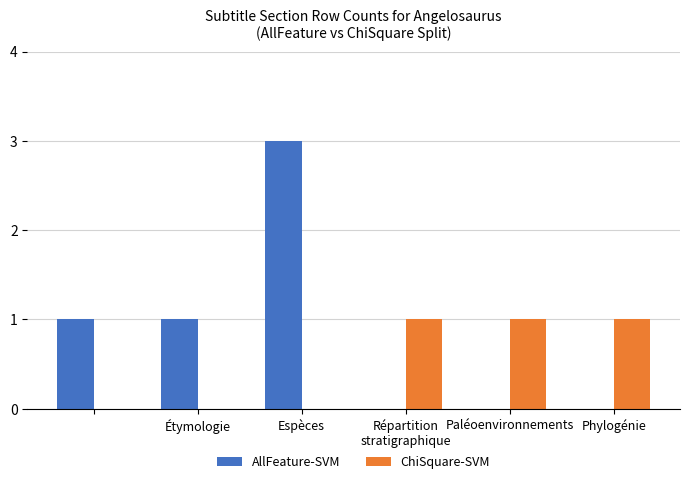

How many series are shown in this chart?

2